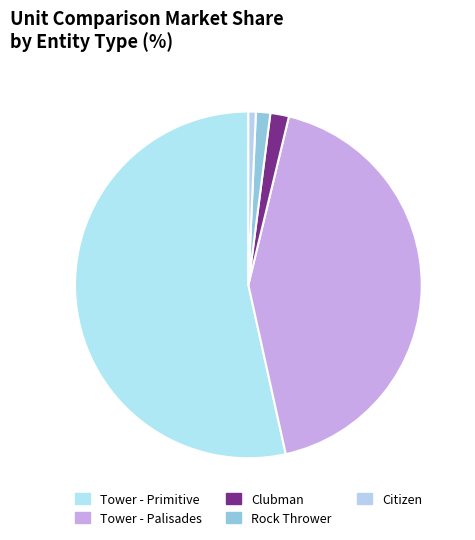

Count the number of slices in the pie.

5